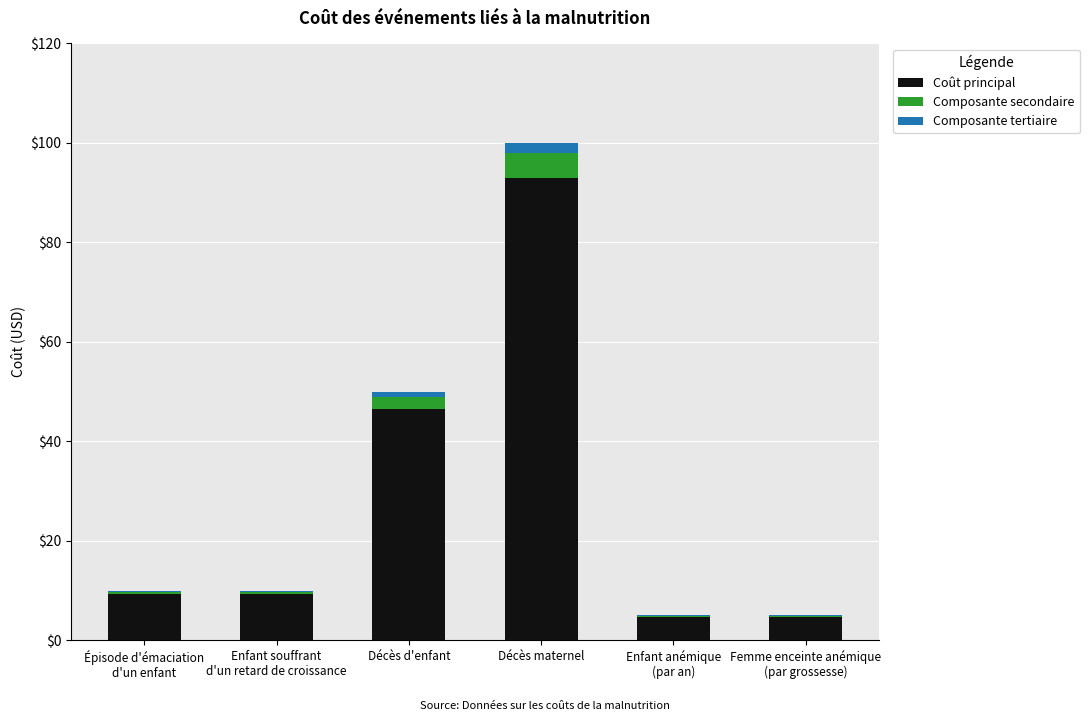

What is the total value across all series at Femme enceinte anémique
(par grossesse)?

5.0